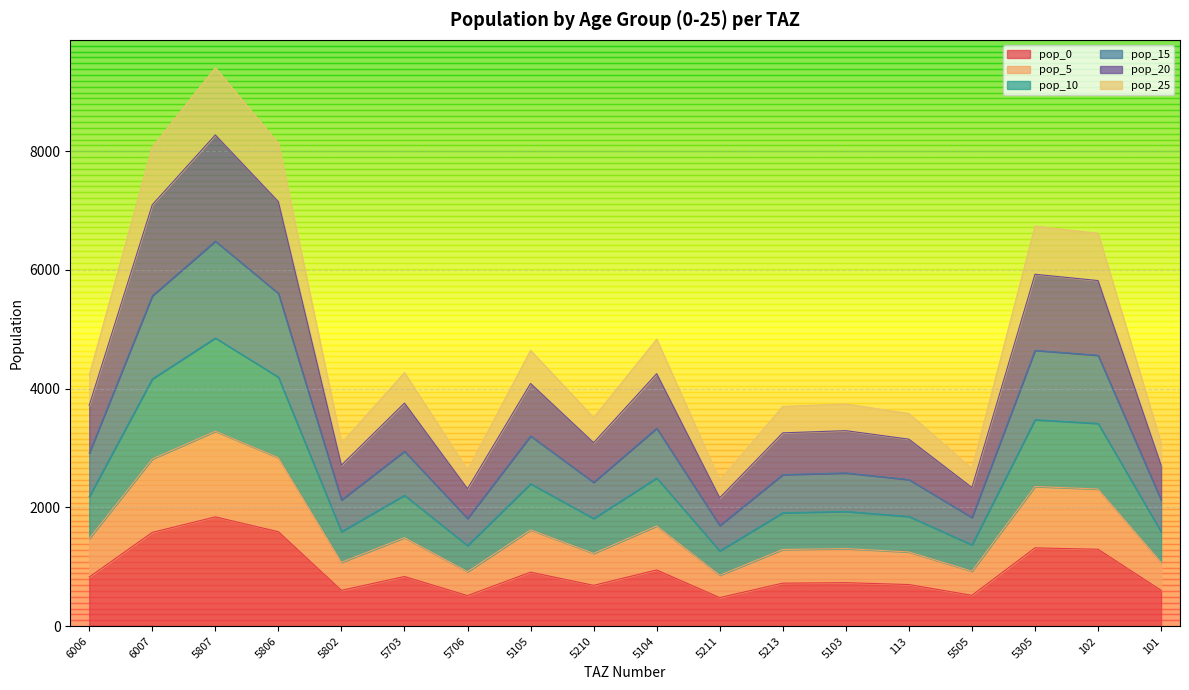

At which category is the sum across all series the highest?

5807